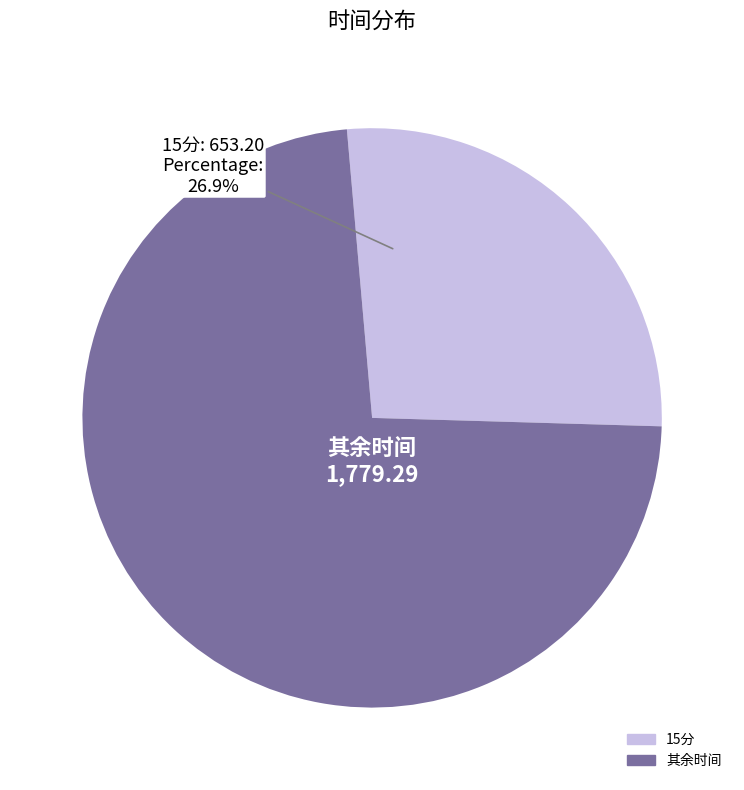

Which slice is the smallest?

15分